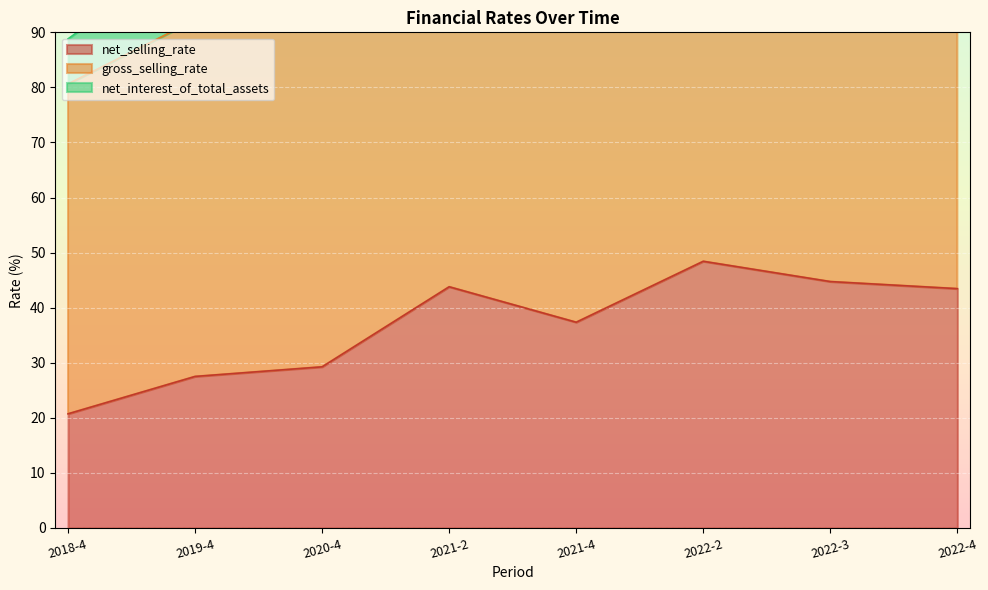

Reading left to right, what are all the values shown in this chart?

net_selling_rate: 20.7	27.5	29.3	43.8	37.4	48.4	44.7	43.5
gross_selling_rate: 80.6	92.2	97.3	117.6	111.3	129.3	123.1	120.8